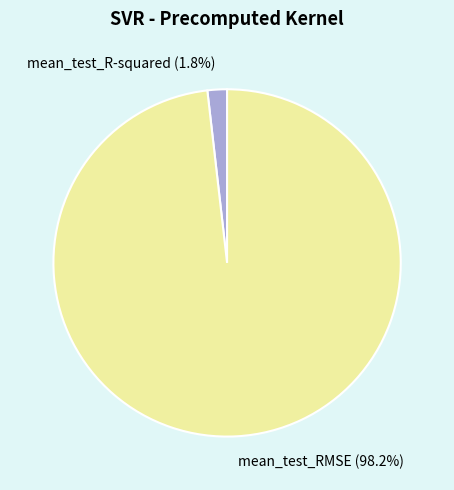

To the nearest percent, what portion does mean_test_RMSE represent?

98%